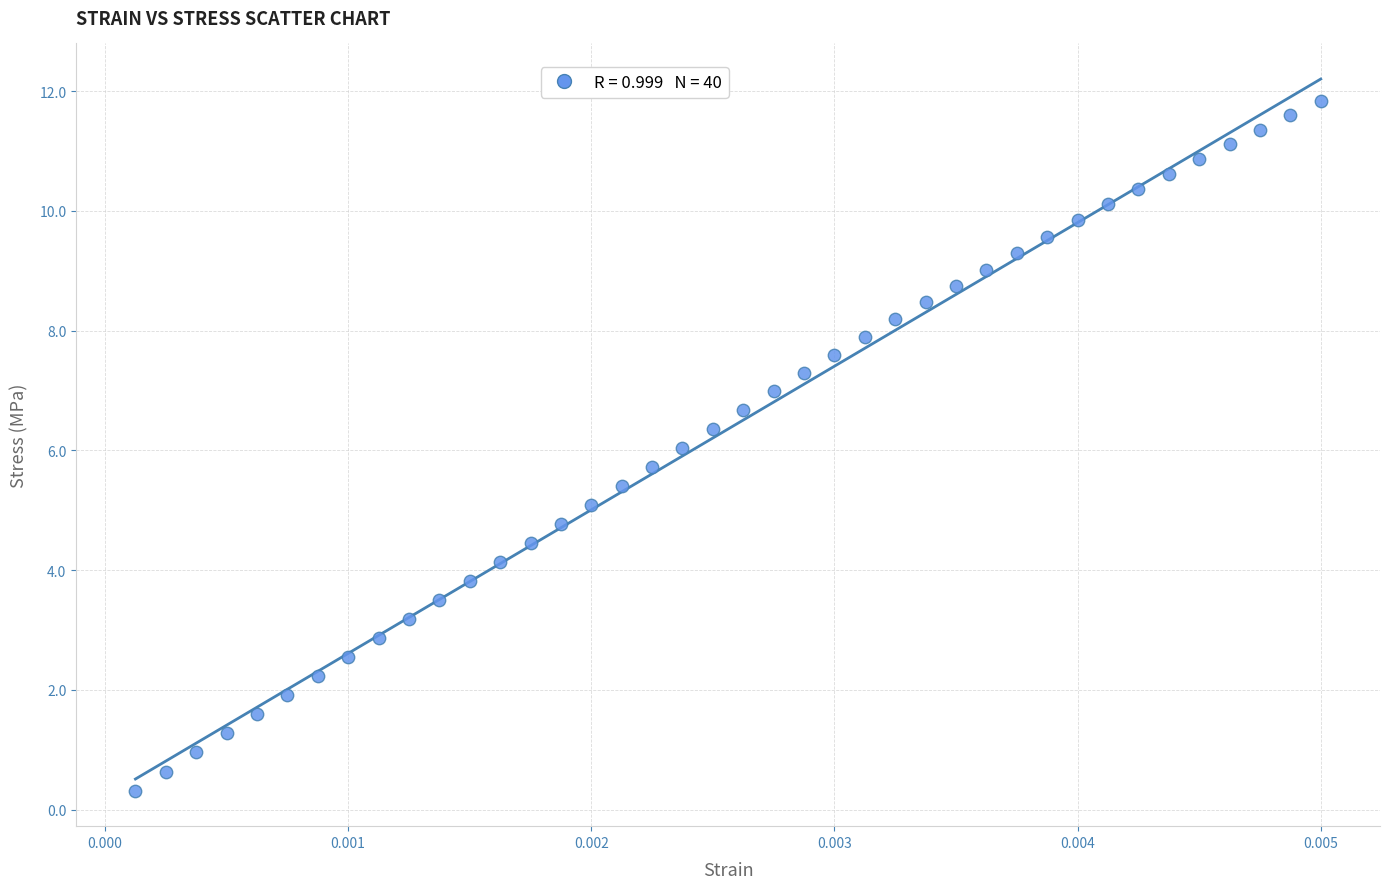

What is the range of Y values (max minus min)?

11.5